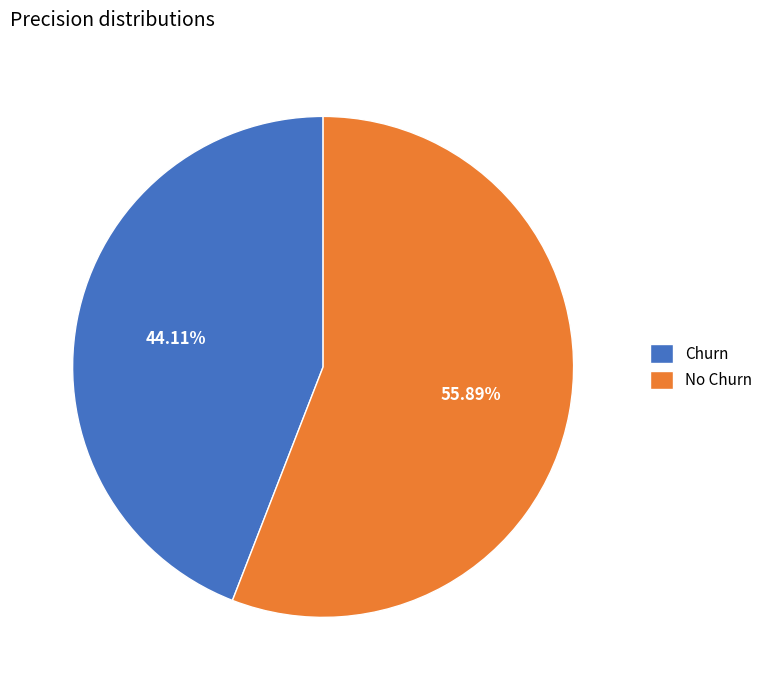

What percentage is the Churn slice, to the nearest percent?

44%